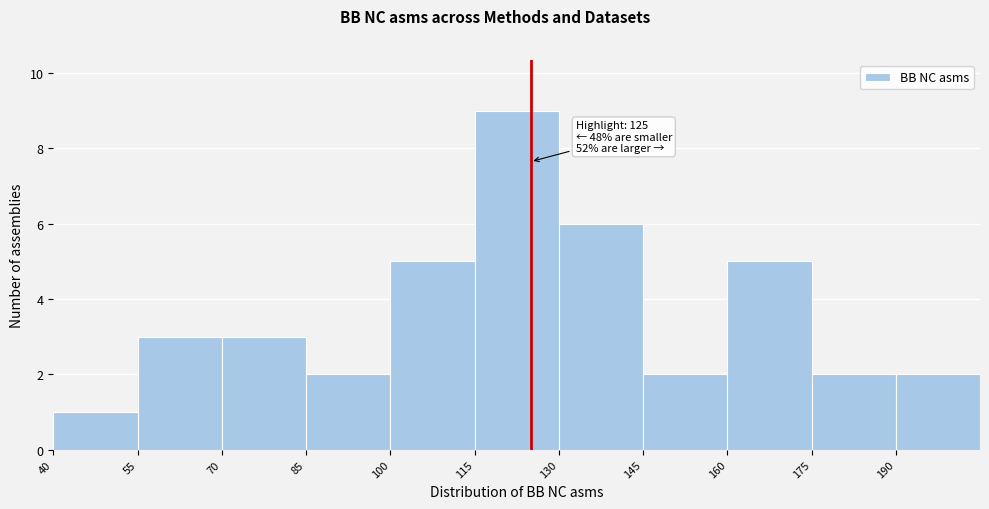

Which range on the x-axis has the tallest bar?

115 to 130